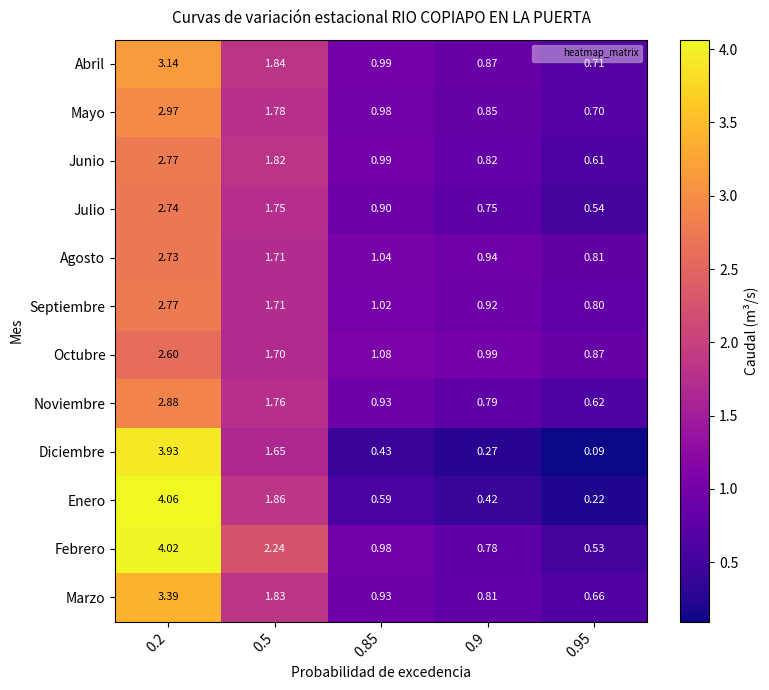

At 0.9, list the series in order from smallest to largest.

Diciembre, Enero, Julio, Febrero, Noviembre, Marzo, Junio, Mayo, Abril, Septiembre, Agosto, Octubre